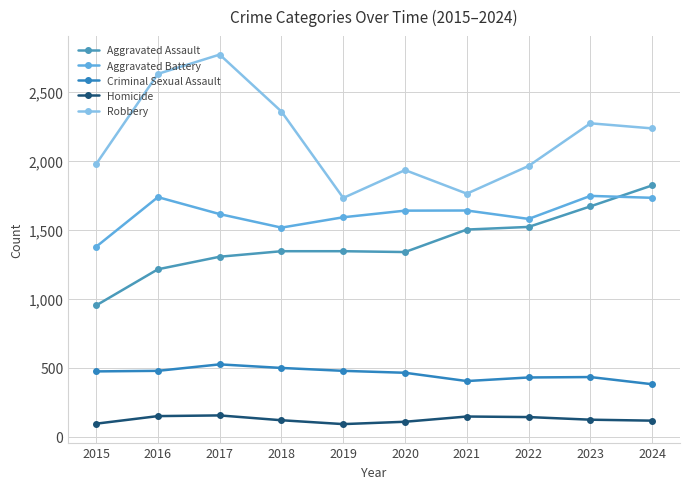

How many values in the Robbery series are below 2234?

5